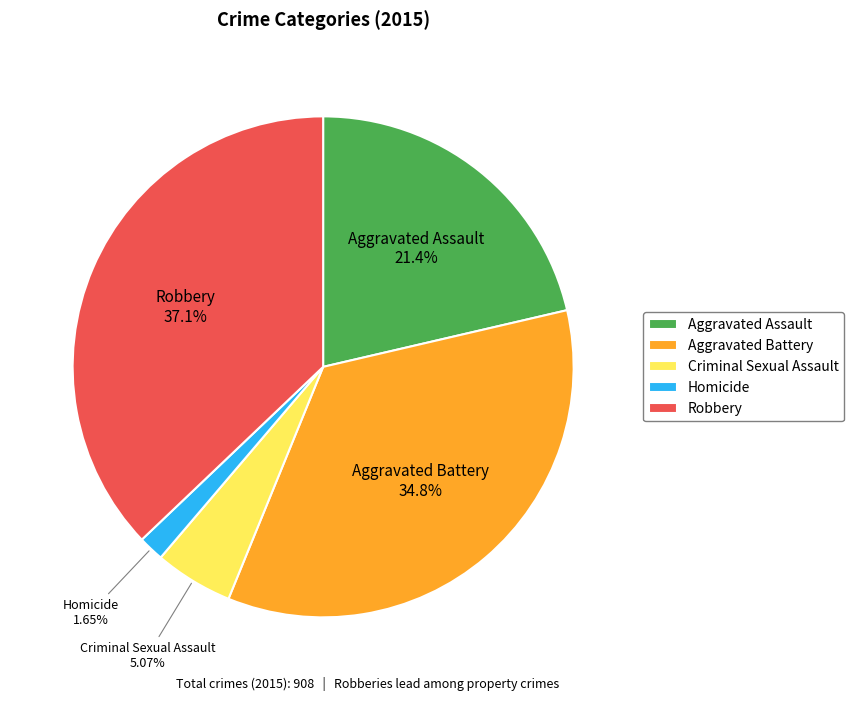

To the nearest percent, what percentage of the pie is Aggravated Battery?

35%